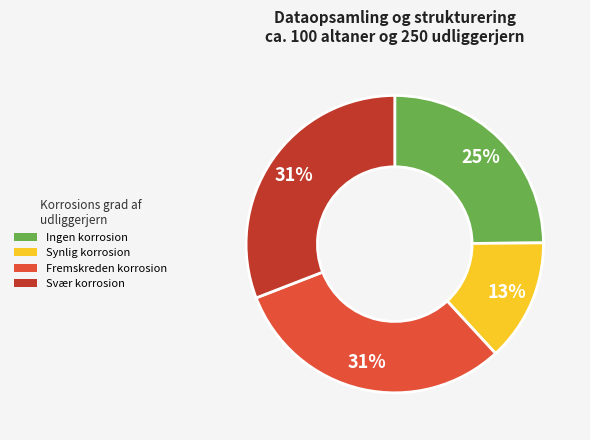

Count the number of slices in the pie.

4